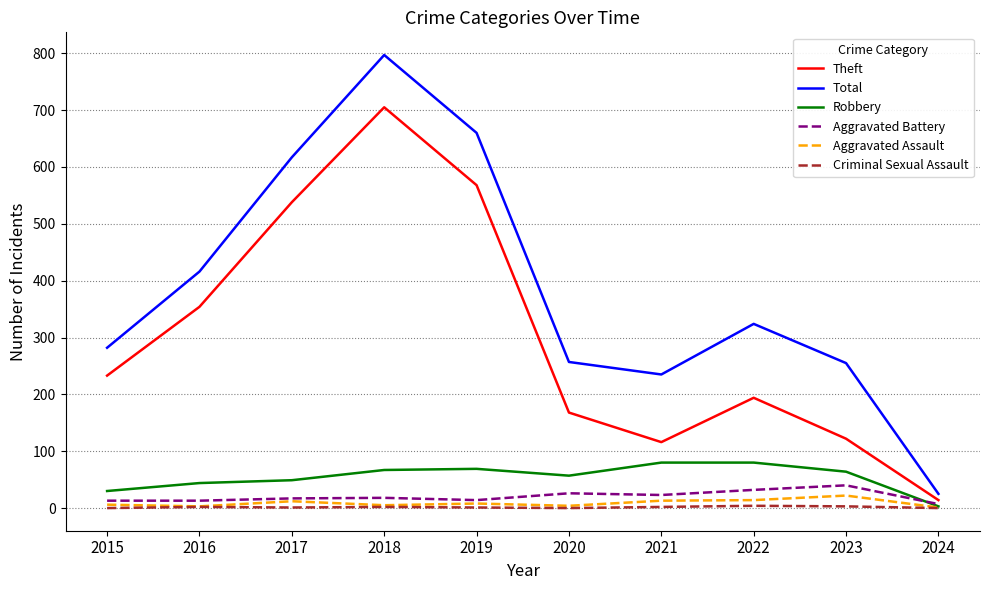

The value of Theft at 2019 is 396. True or false?

False